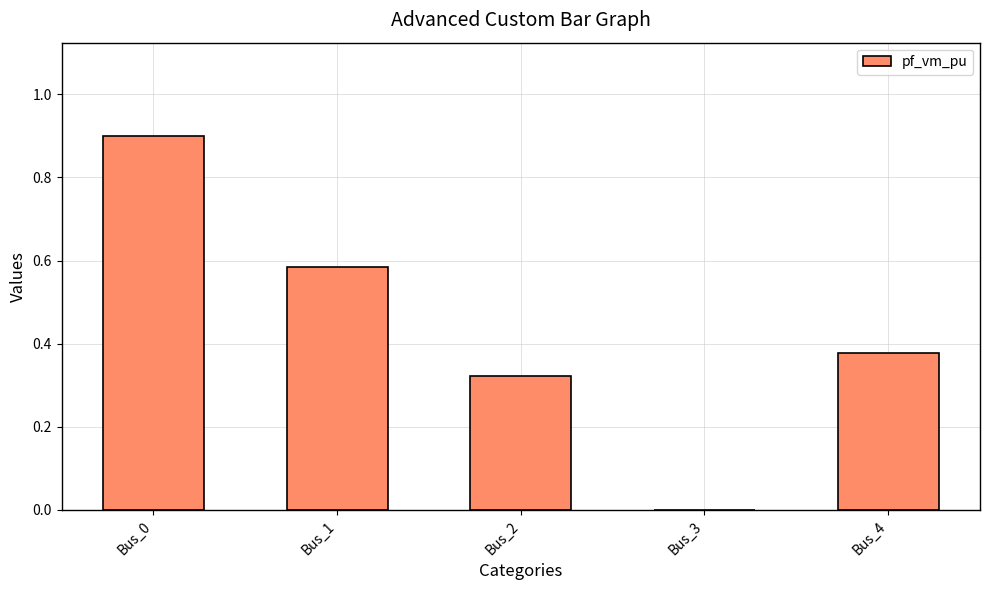

Is it true that the value at Bus_4 is 0.2?

False